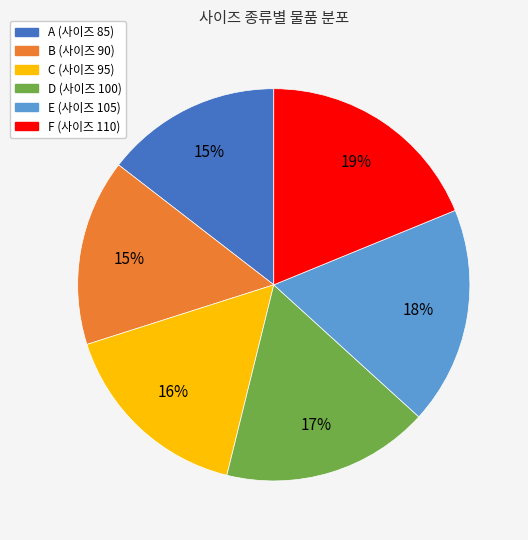

True or false: E accounts for 9% of the total.

False